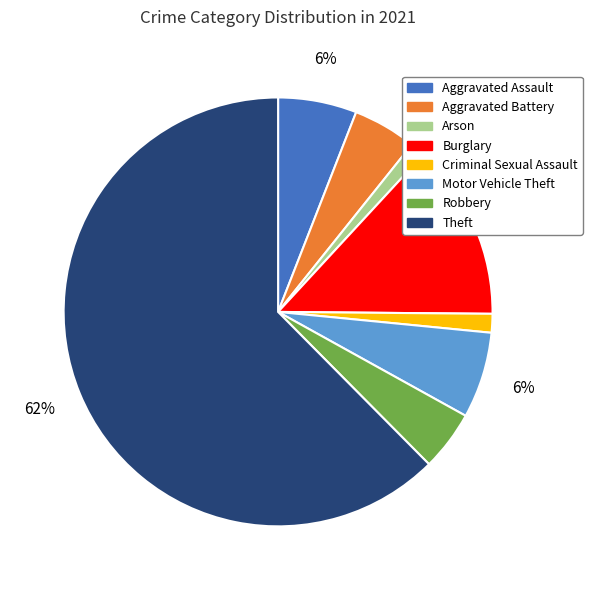

Is there a majority slice in this chart?

Yes